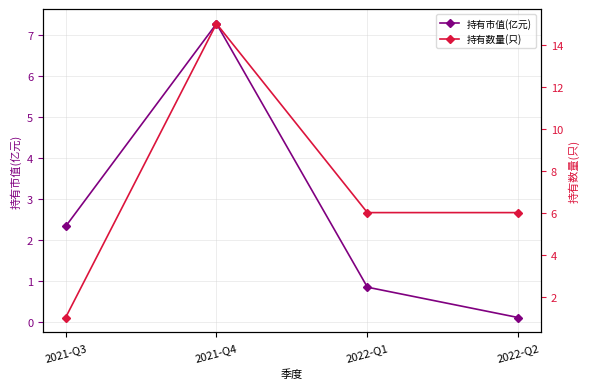

Which has a higher value, 2021-Q3 or 2022-Q2?

2021-Q3